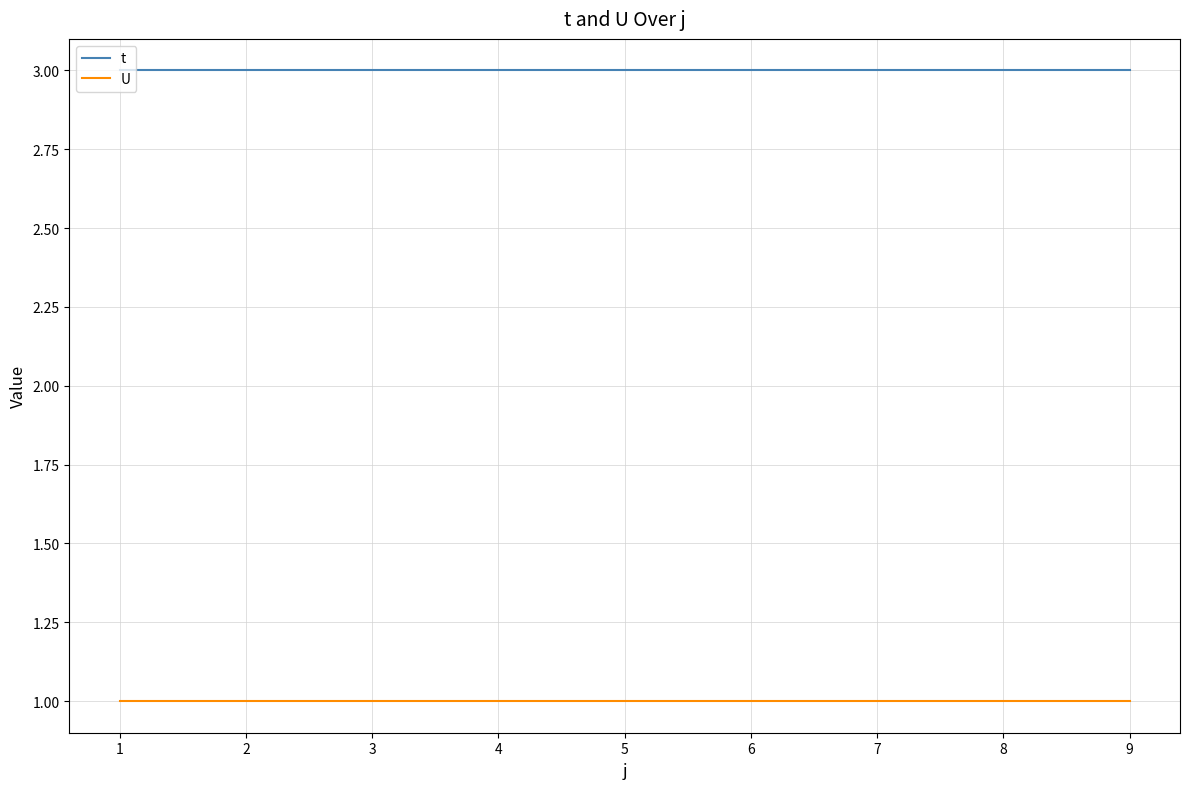

Is it true that t equals 3 at 1?

True